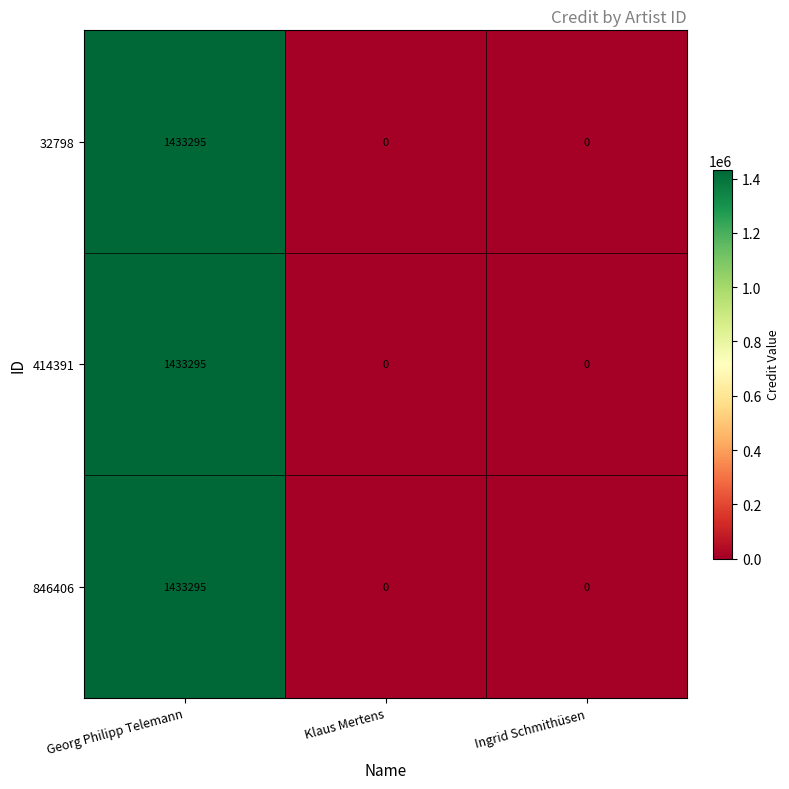

What is the difference between the maximum and minimum values in the 846406 series?

1433295